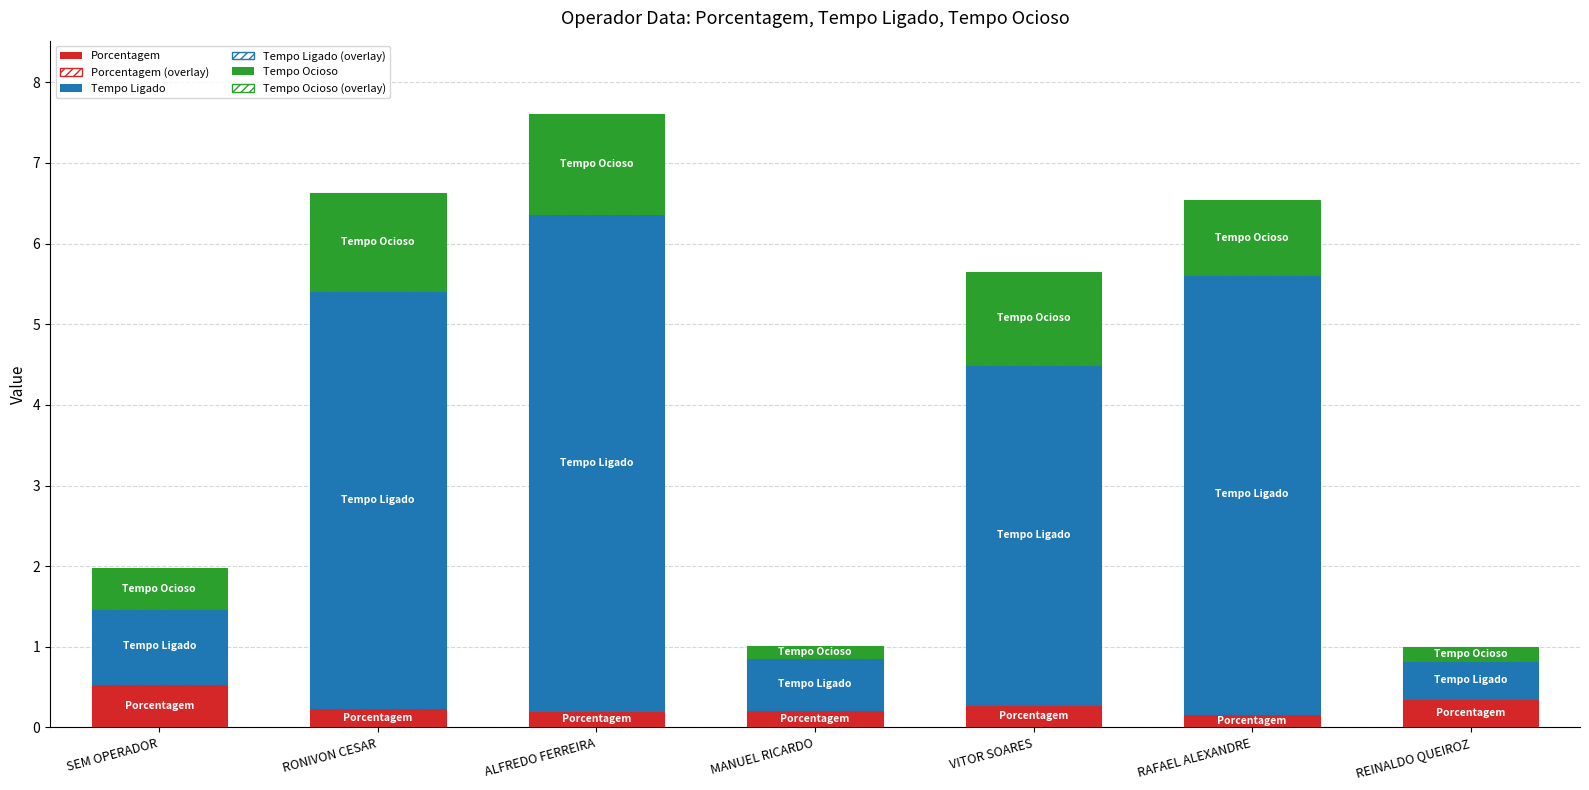

At which label does Tempo Ligado reach its peak?

ALFREDO FERREIRA